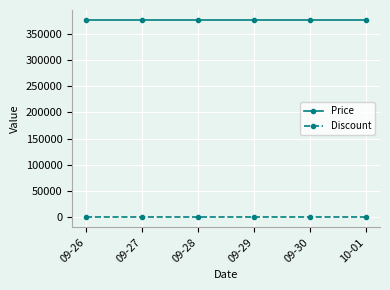

What is the label of the 6th point from the right?

09-26